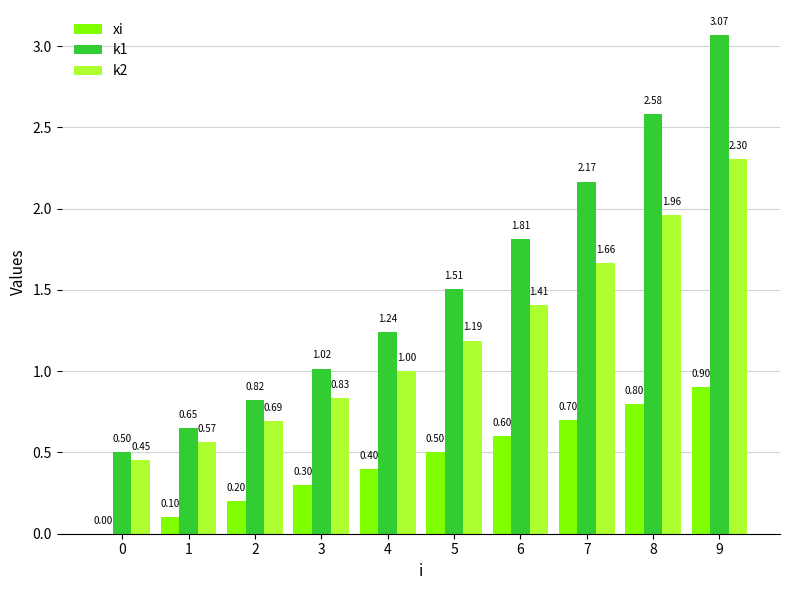

What is the approximate value of k1 at 3?

1.0